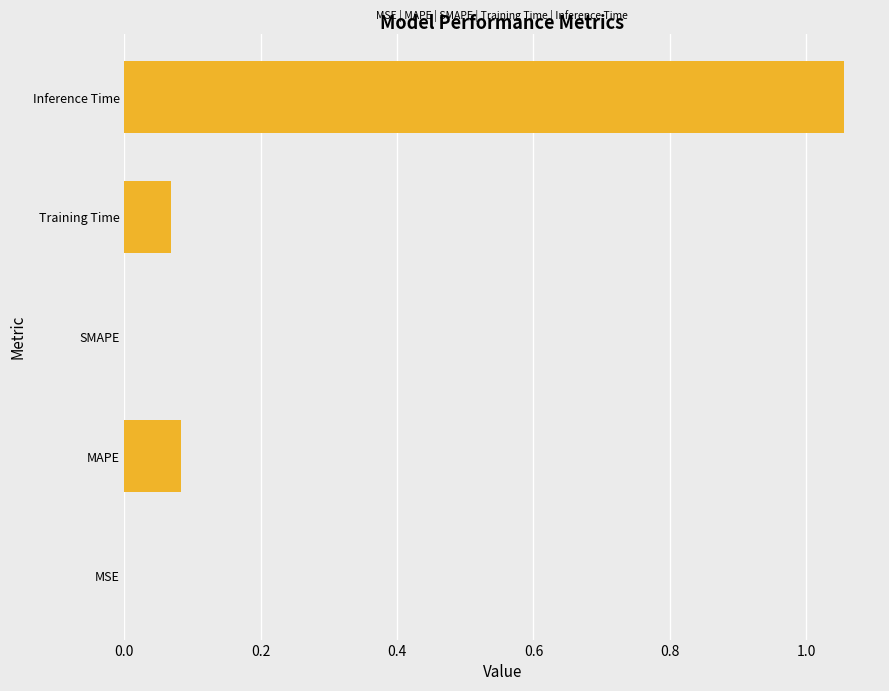

Are the bars grouped side by side (vs. stacked)?

No